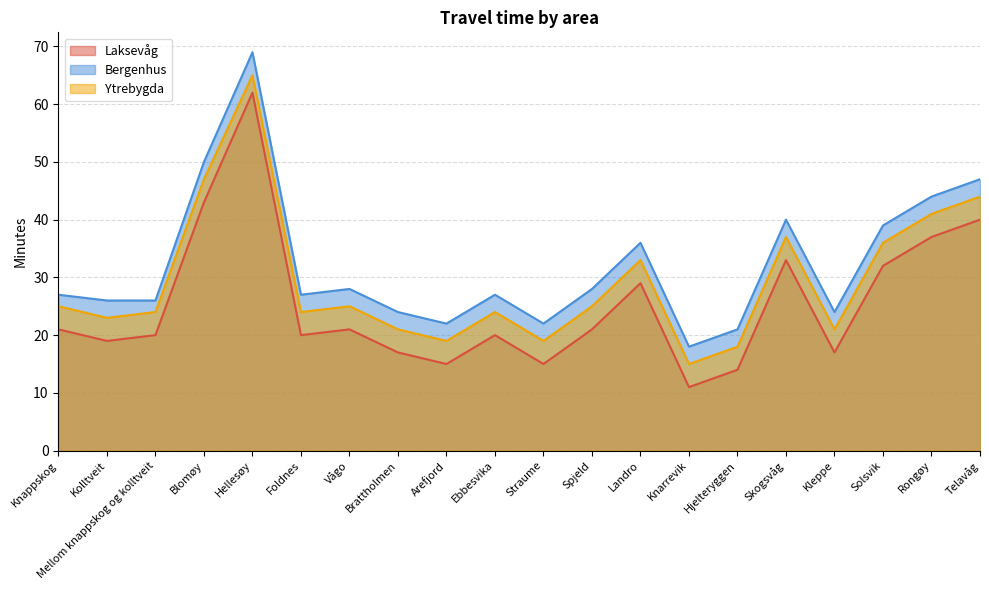

What is the maximum value shown in the chart?

69